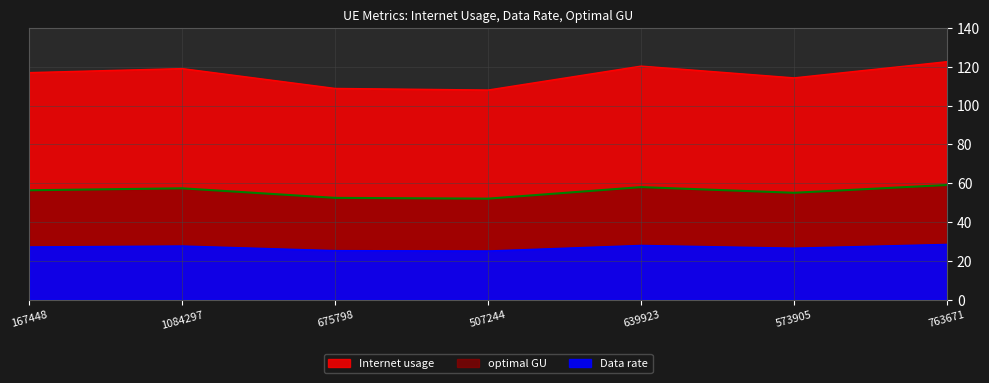

What is the total value across all series at 675798?

186.5